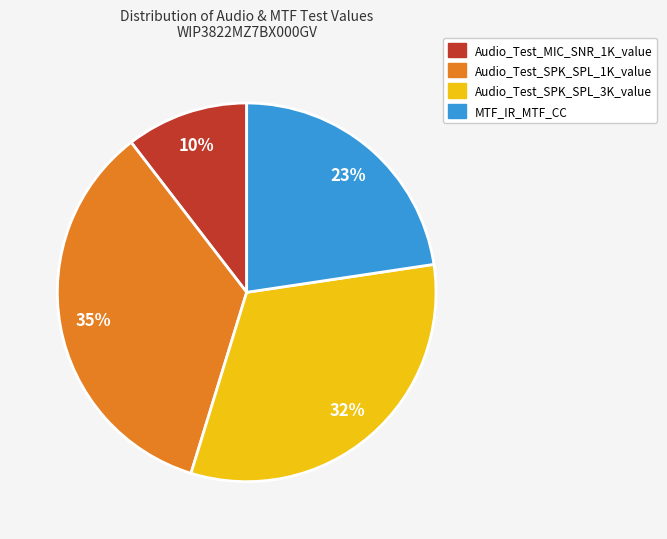

How many slices are in this pie chart?

4